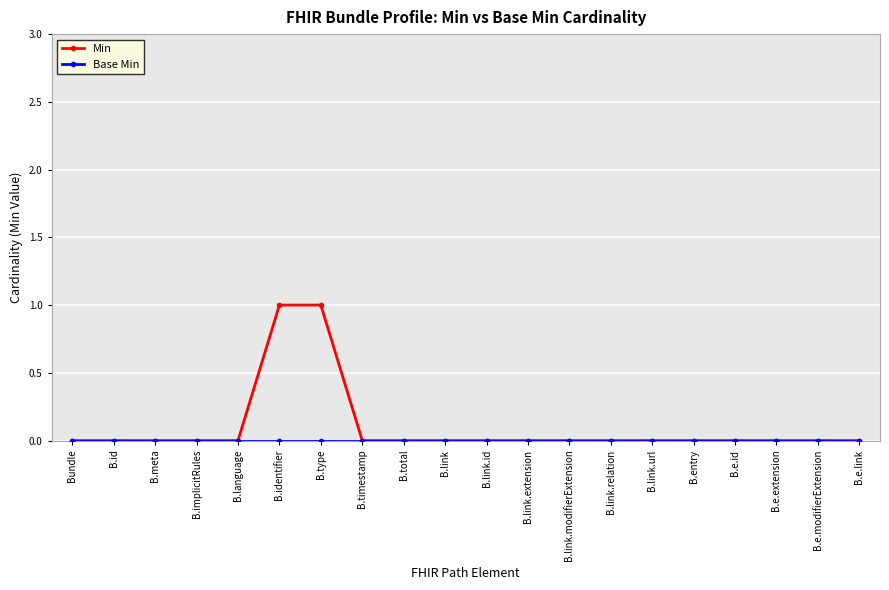

Which series has the largest range (max minus min)?

Min